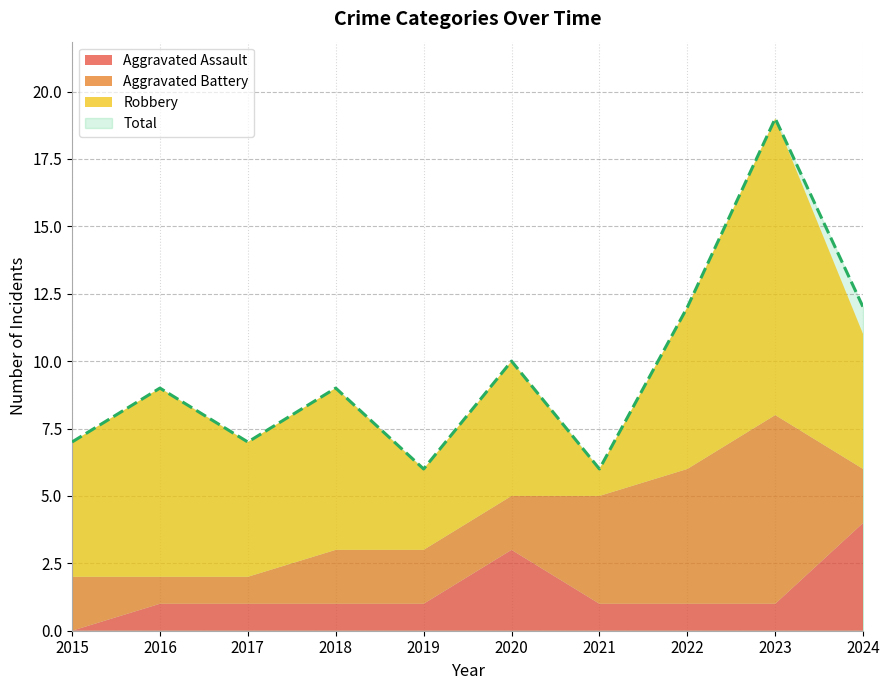

At which category is the sum across all series the highest?

2023